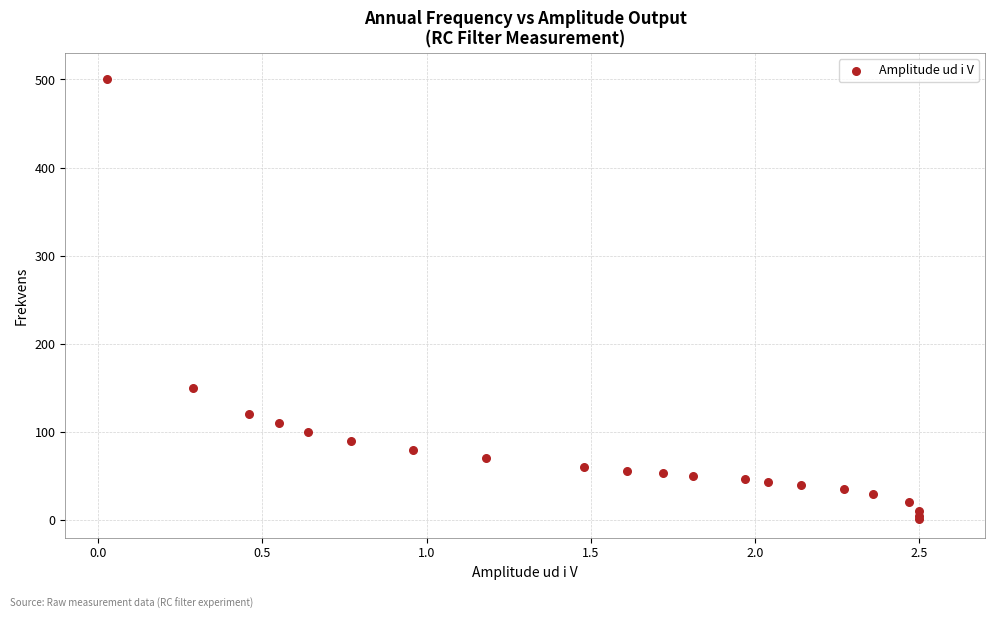

What Y value in the scatter plot is closest to 250?

150